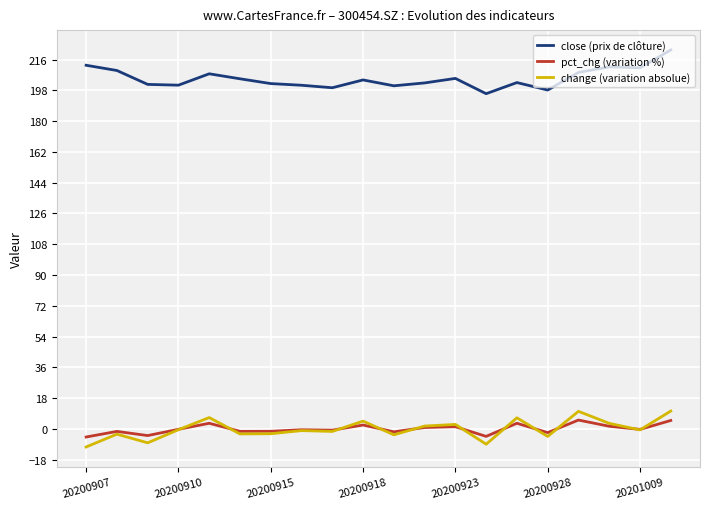

What is the minimum value for close (prix de clôture)?

196.1